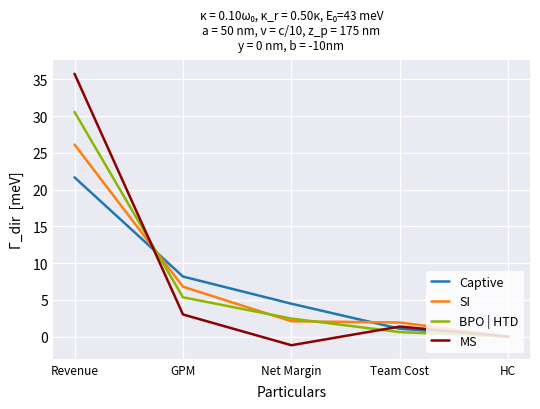

What is the difference between the highest and lowest values at Team Cost?

1.3